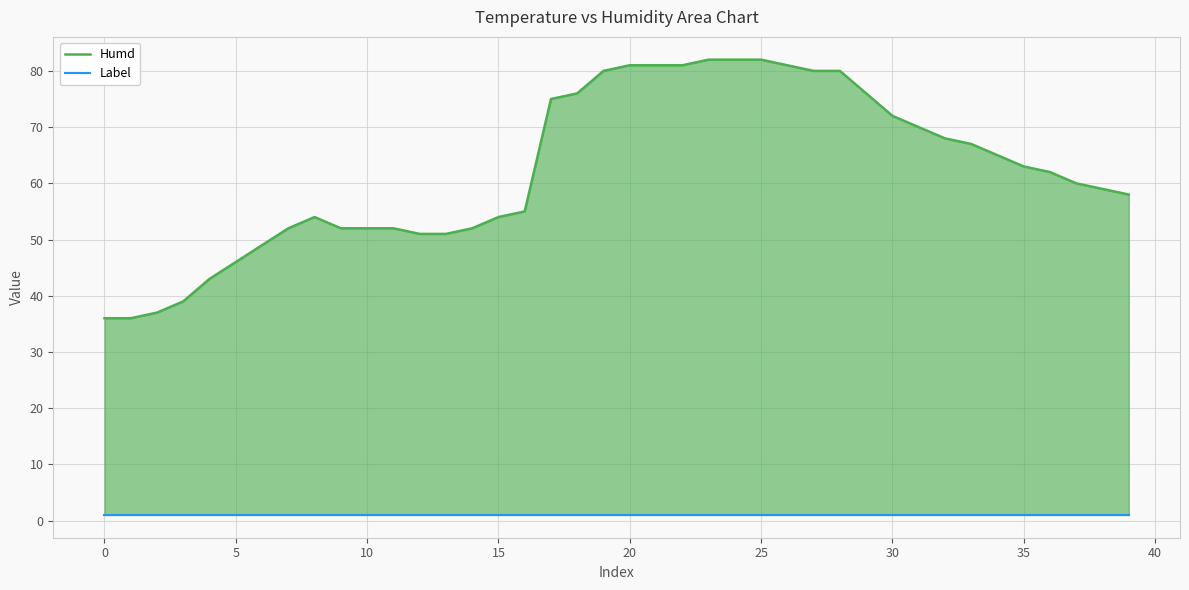

True or false: Label has more than 1 interior local peaks.

False